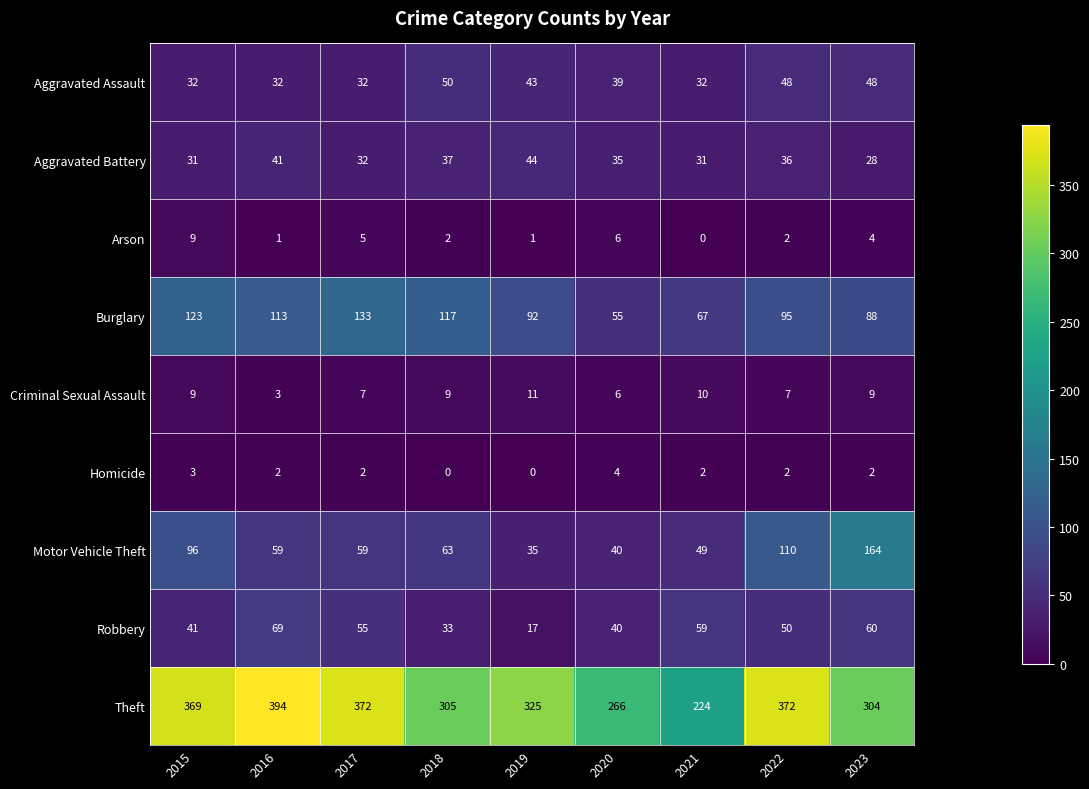

Where does the Homicide series first go above 2?

2015